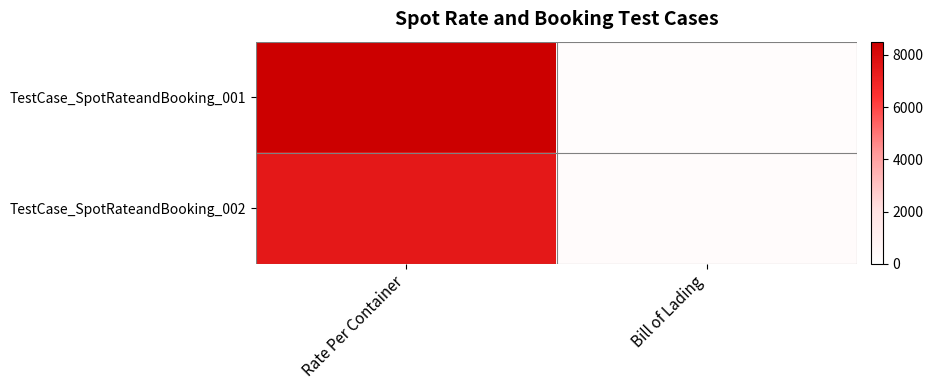

Reading left to right, extract all data points from this chart.

TestCase_SpotRateandBooking_001: Rate Per Container=8500	Bill of Lading=200
TestCase_SpotRateandBooking_002: Rate Per Container=7500	Bill of Lading=250